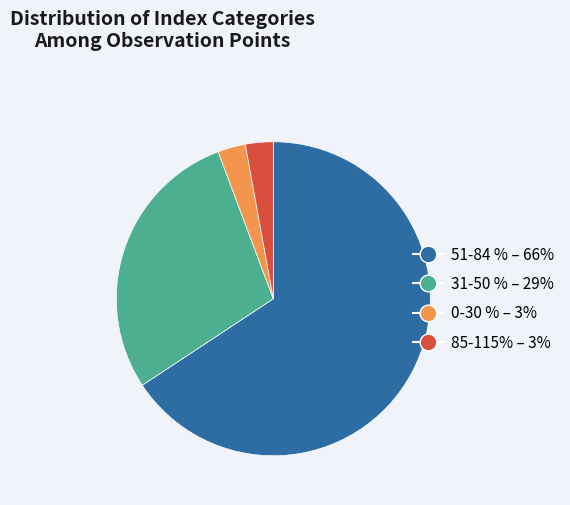

Which slice is the largest?

51-84 %